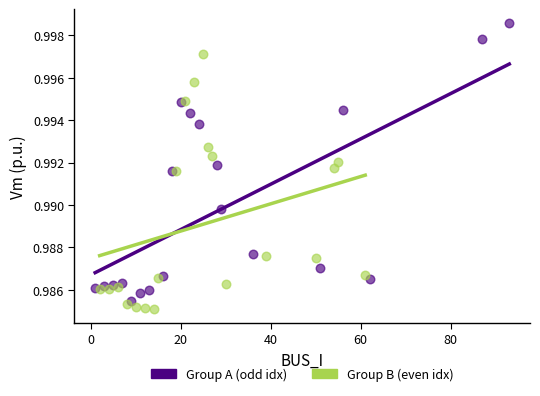

Which series has the widest spread of Y values?

Group A (odd idx)